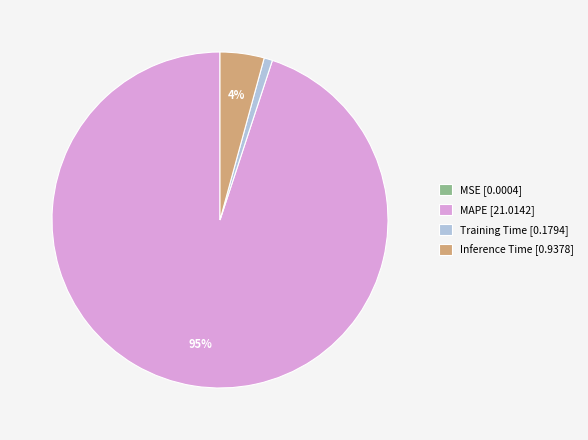

What is the largest slice in the pie chart?

MAPE